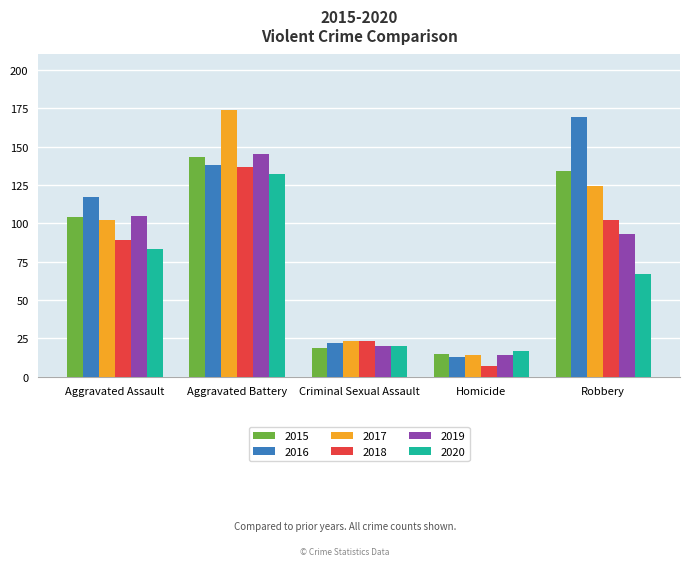

Which label corresponds to the largest value in the chart?

Aggravated Battery